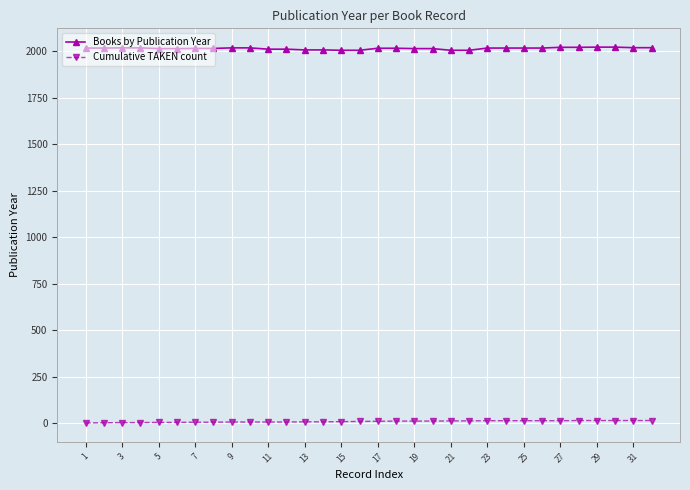

At how many categories does at least one series exceed 1849?

32